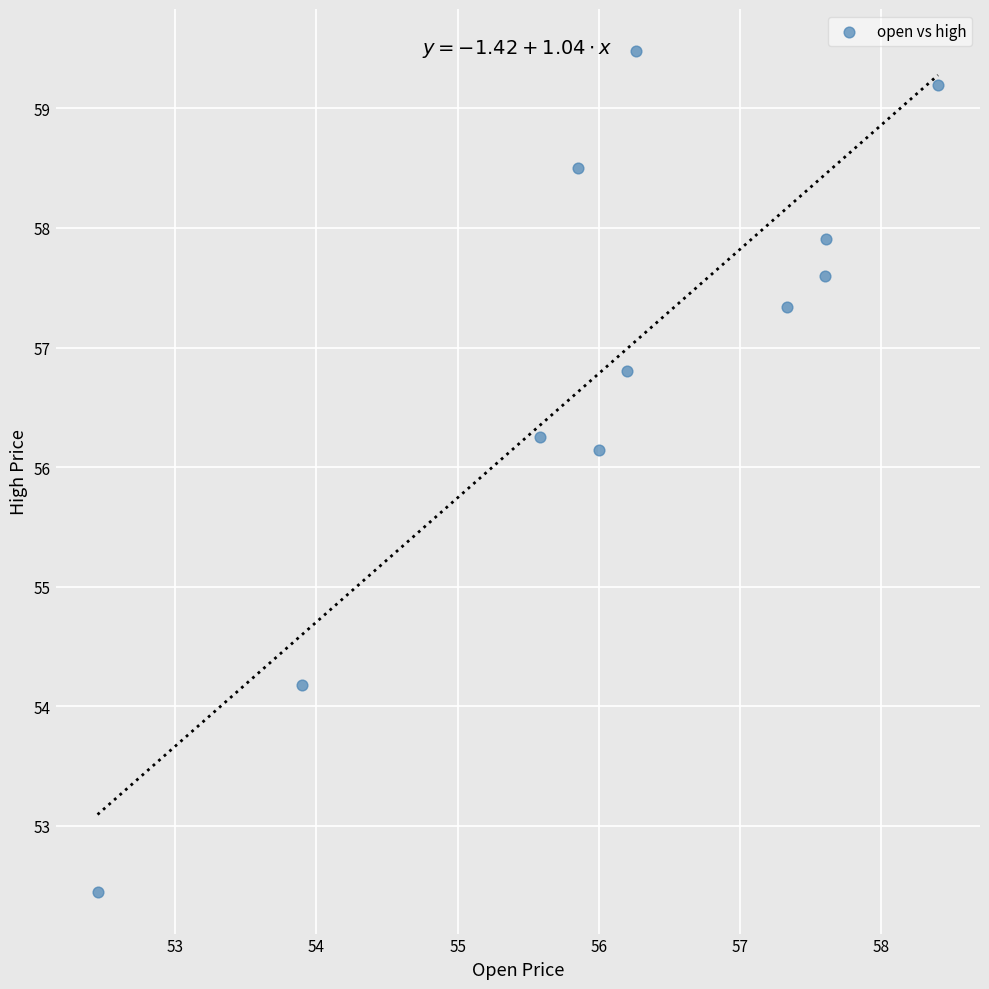

What Y value in the scatter plot is closest to 55?

54.2